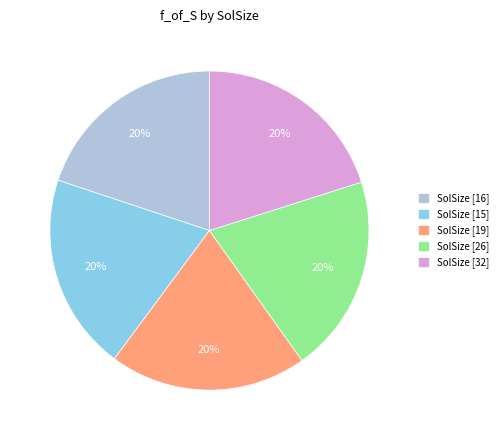

Combined, do SolSize [26] and SolSize [15] account for over 50%?

No